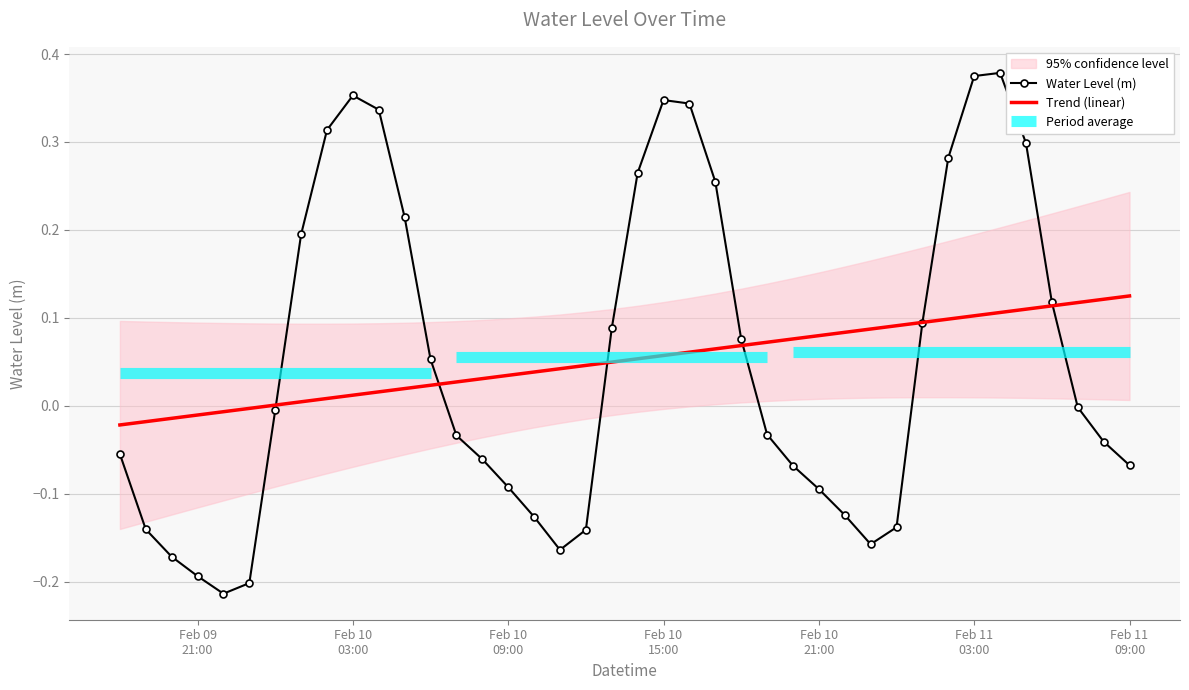

How many values in Water Level (m) are above zero?

18